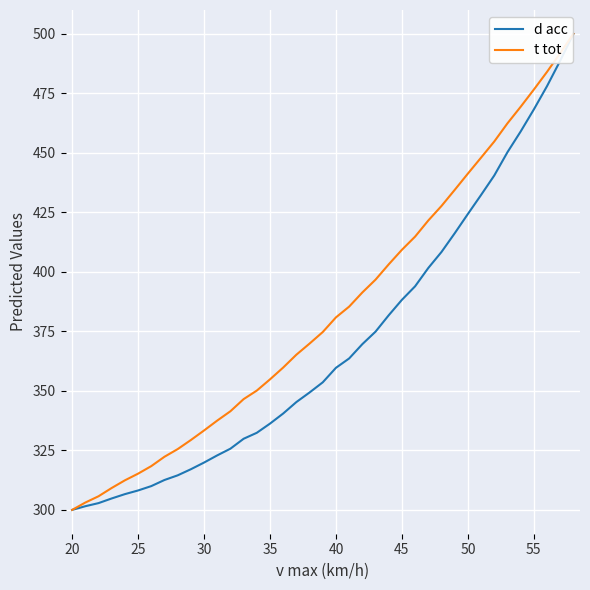

What is the maximum value shown in the chart?

500.0